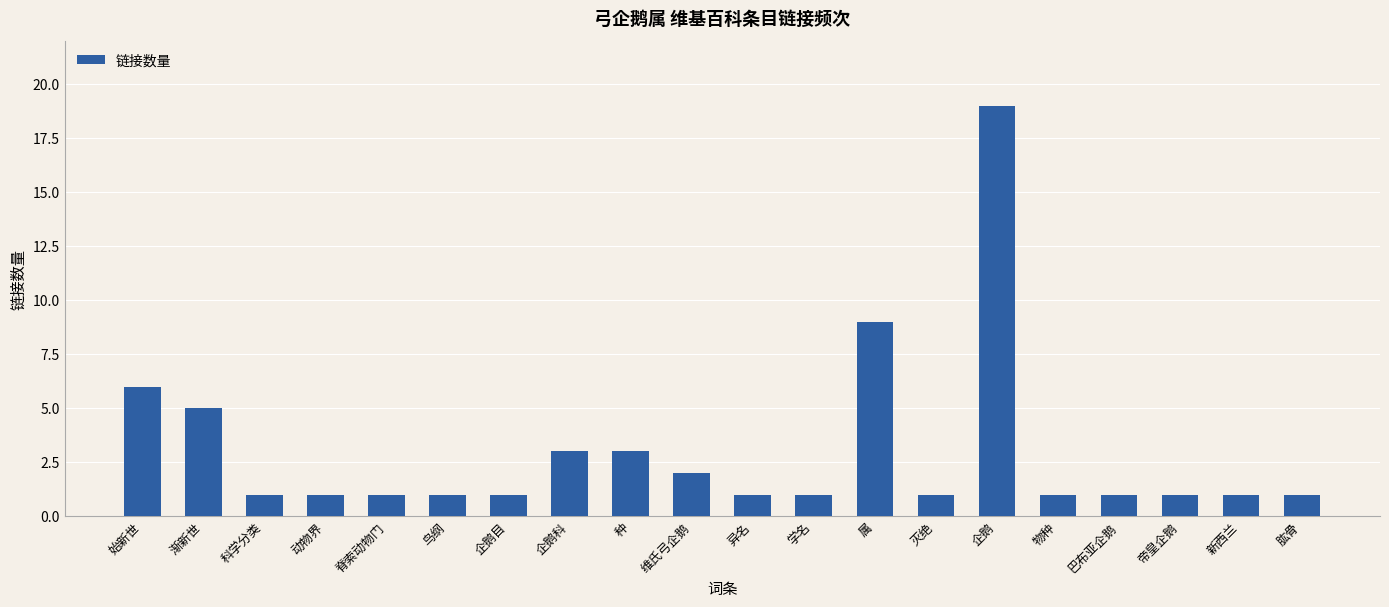

Approximately how many times larger is the value at 鸟纲 compared to 帝皇企鹅?

1.0